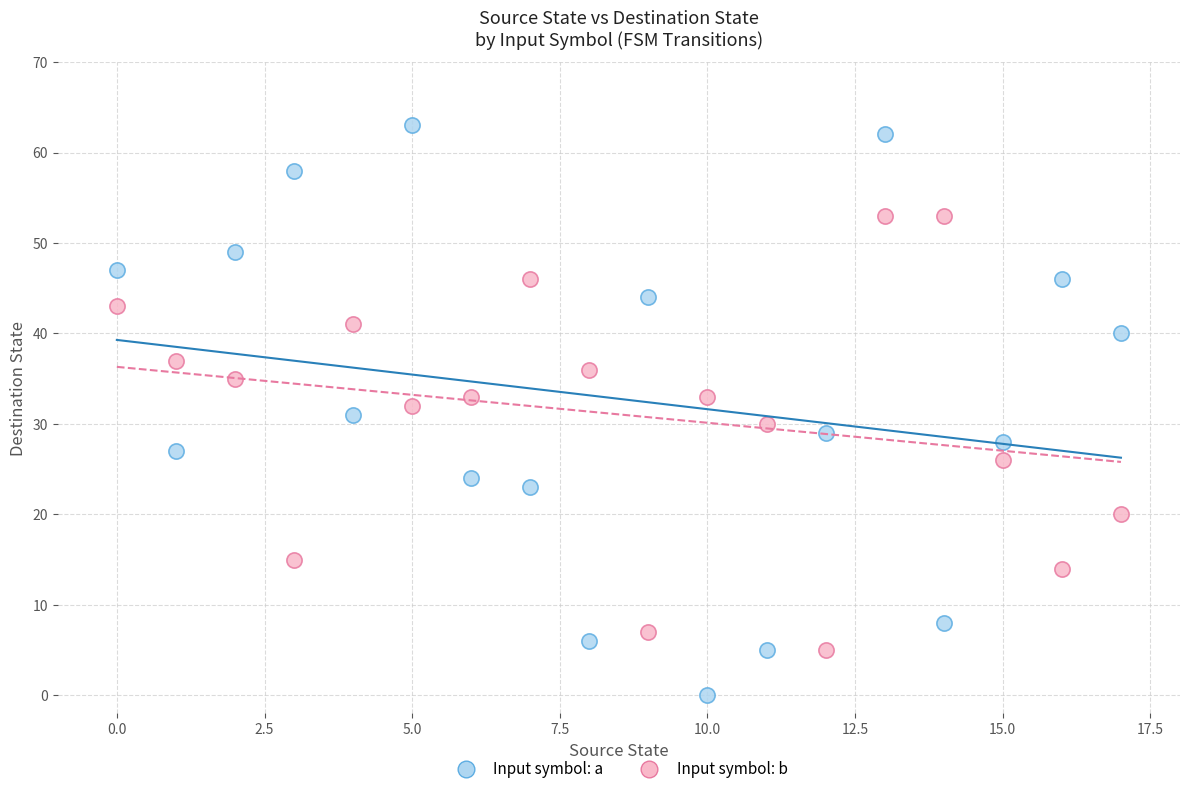

What are all the series names shown in the legend?

Input symbol: a, Input symbol: b